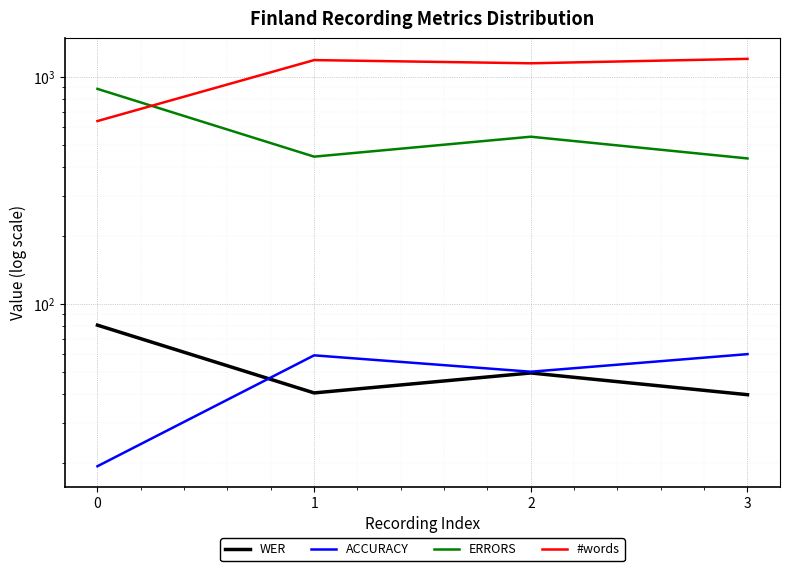

How many interior local peaks does the ACCURACY series have?

1